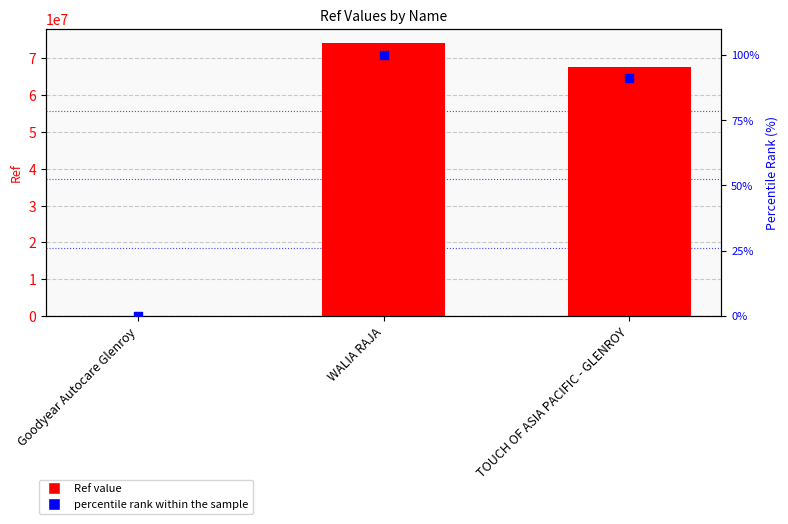

What are all the series names shown in the legend?

Ref value, percentile rank within the sample